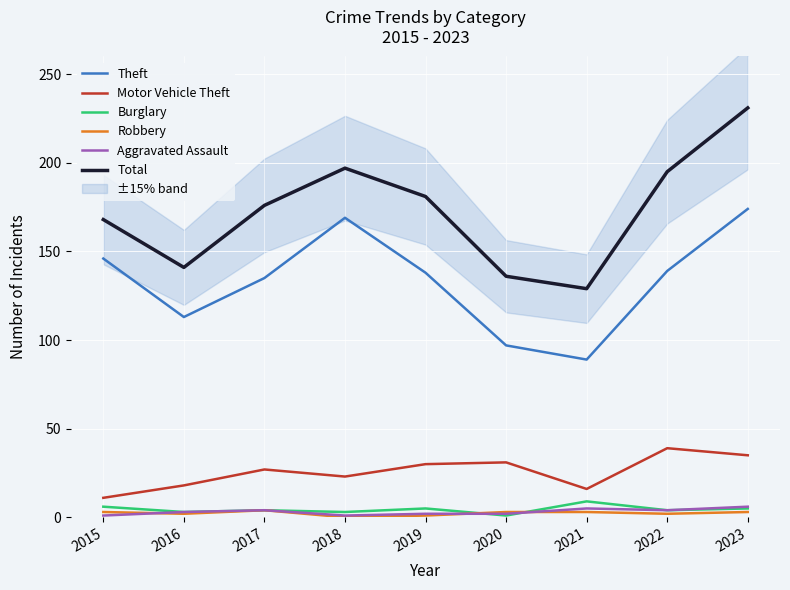

True or false: Motor Vehicle Theft and Burglary intersect in this chart.

False